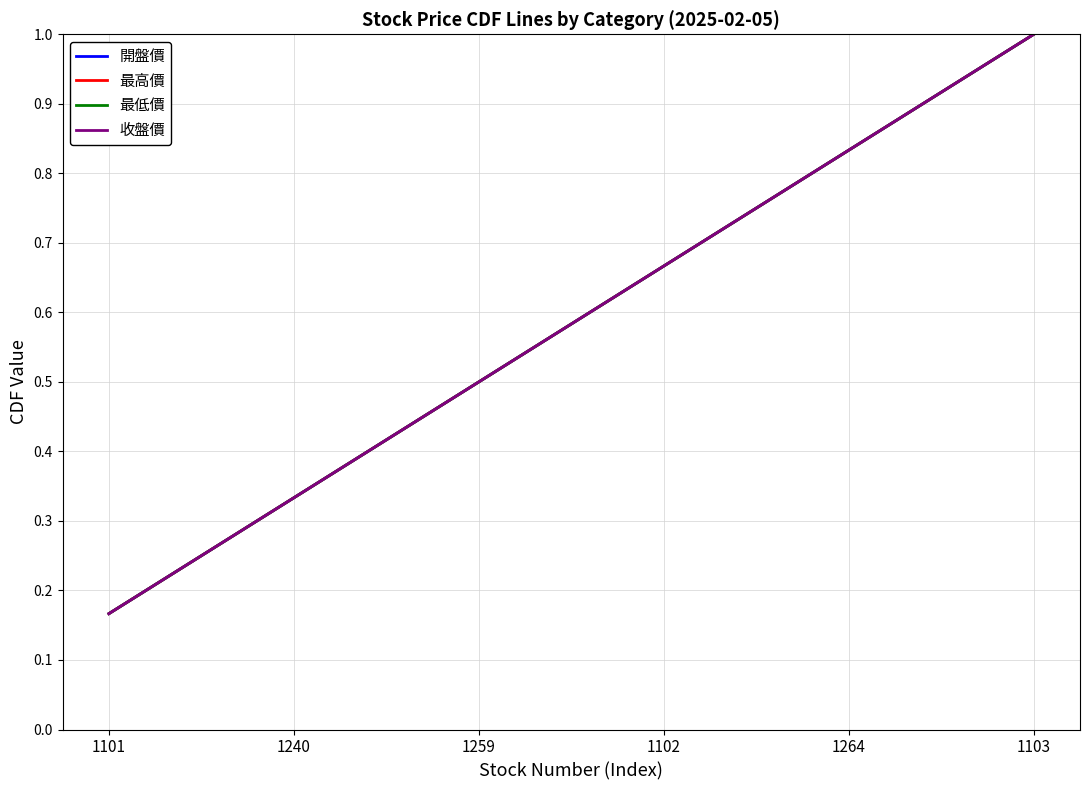

True or false: 開盤價 has more than 0 points higher than both neighbors.

False